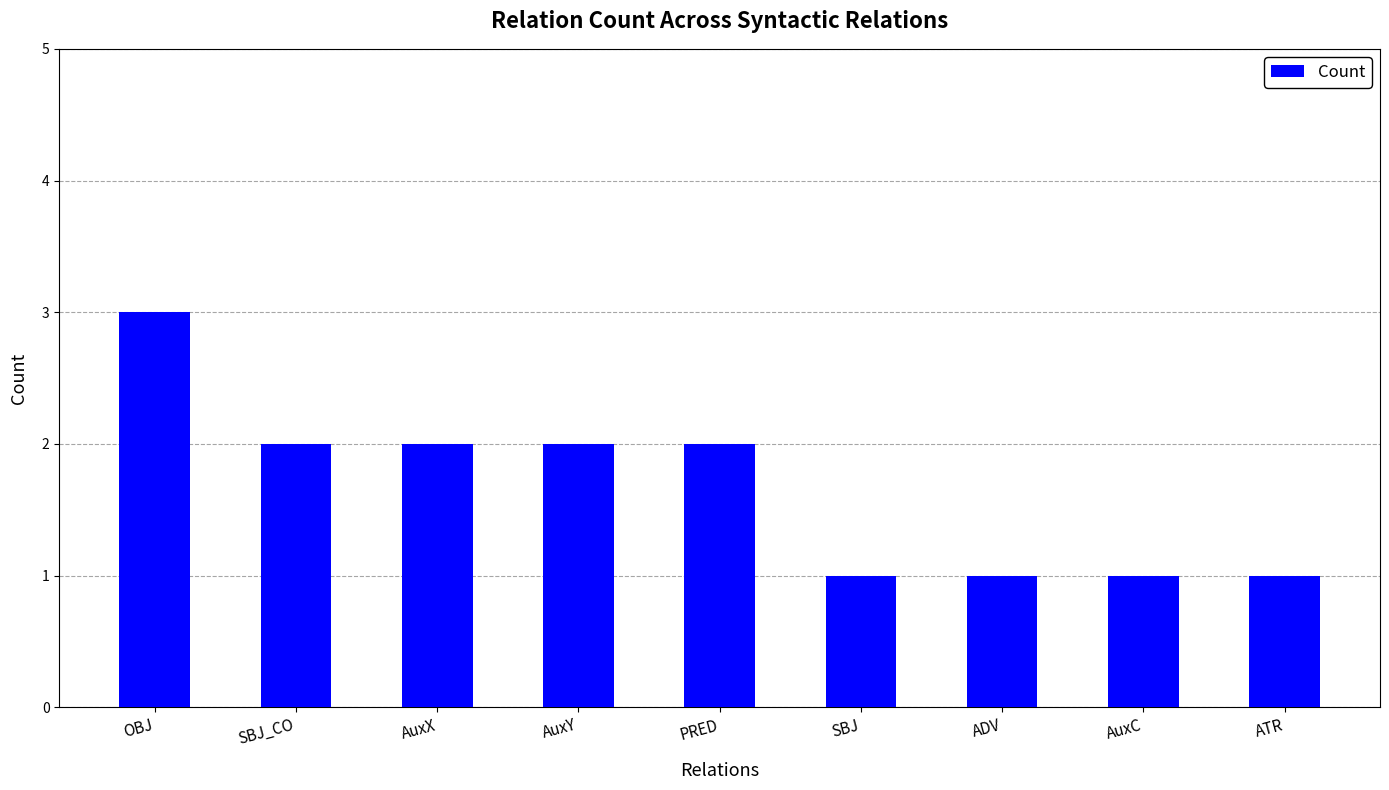

How many values are below 2?

4